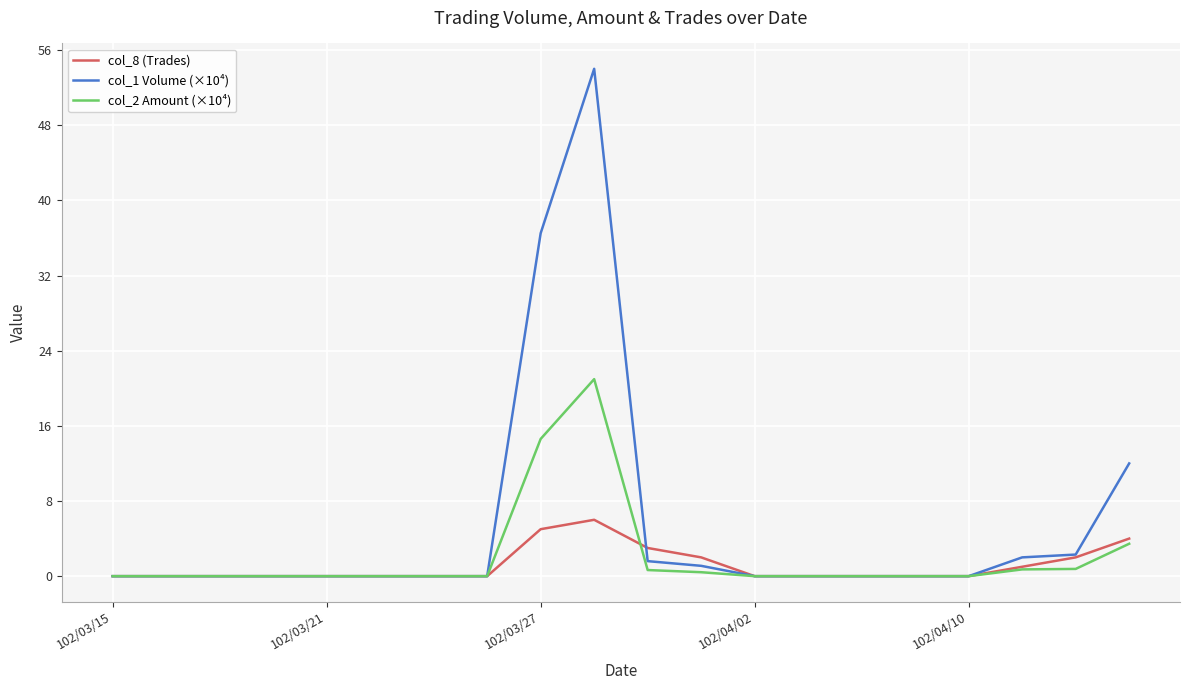

Which series has the largest range (max minus min)?

col_1 Volume (×10⁴)